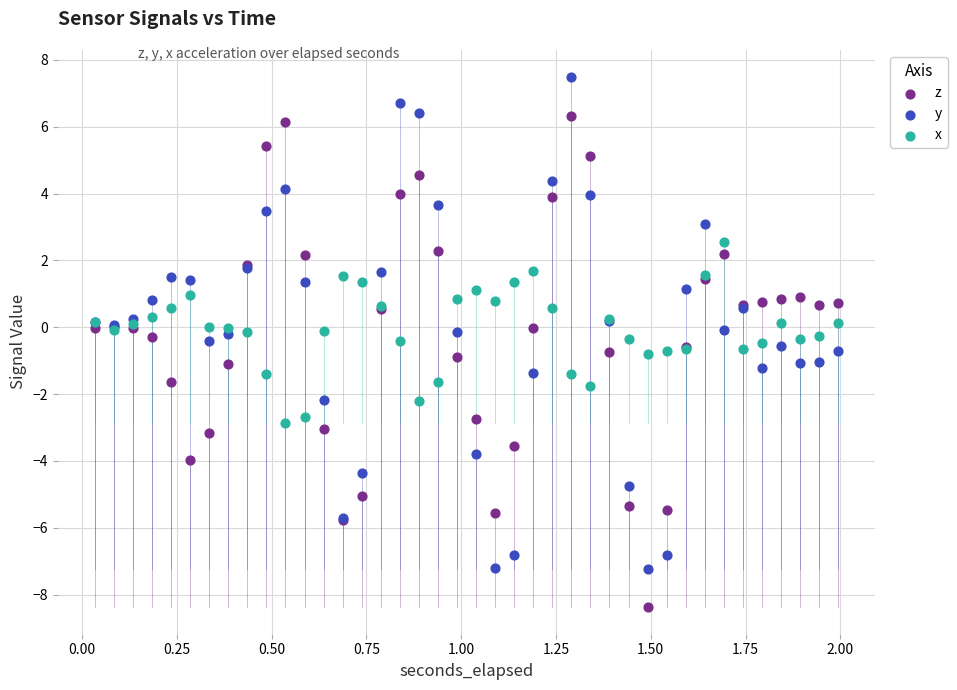

Which series has the largest Y range (max minus min)?

y